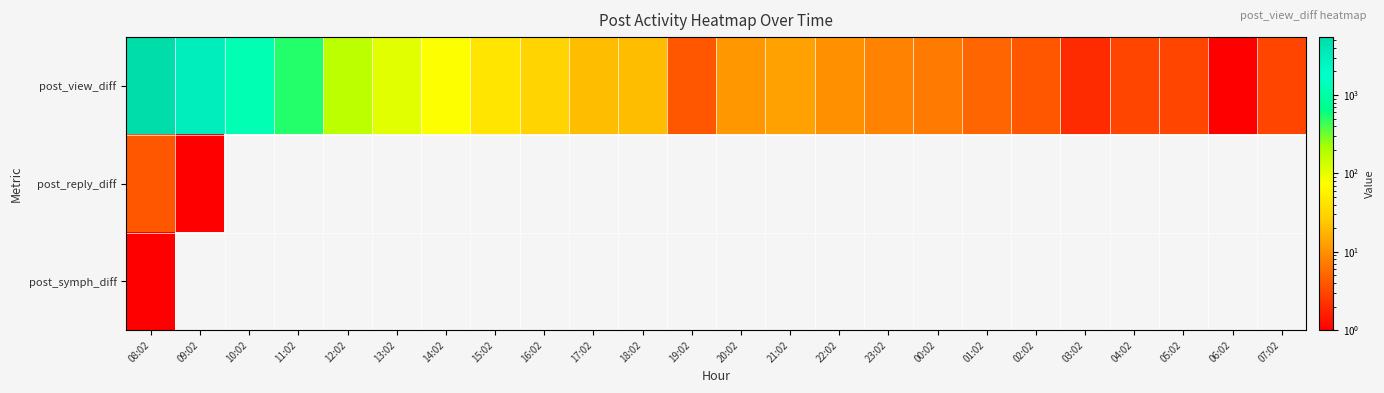

Reading left to right, list all the values displayed in this chart.

post_view_diff: 08:02=5462	09:02=3094	10:02=1261	11:02=509	12:02=172	13:02=106	14:02=76	15:02=43	16:02=30	17:02=20	18:02=20	19:02=4	20:02=11	21:02=13	22:02=10	23:02=8	00:02=7	01:02=5	02:02=4	03:02=2	04:02=3	05:02=3	06:02=1	07:02=3
post_reply_diff: 08:02=4	09:02=1	10:02=0	11:02=0	12:02=0	13:02=0	14:02=0	15:02=0	16:02=0	17:02=0	18:02=0	19:02=0	20:02=0	21:02=0	22:02=0	23:02=0	00:02=0	01:02=0	02:02=0	03:02=0	04:02=0	05:02=0	06:02=0	07:02=0
post_symph_diff: 08:02=1	09:02=0	10:02=0	11:02=0	12:02=0	13:02=0	14:02=0	15:02=0	16:02=0	17:02=0	18:02=0	19:02=0	20:02=0	21:02=0	22:02=0	23:02=0	00:02=0	01:02=0	02:02=0	03:02=0	04:02=0	05:02=0	06:02=0	07:02=0